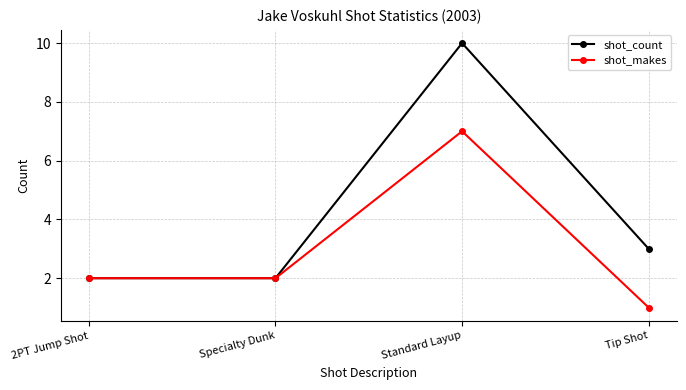

Is it true that shot_makes equals 2 at Specialty Dunk?

True